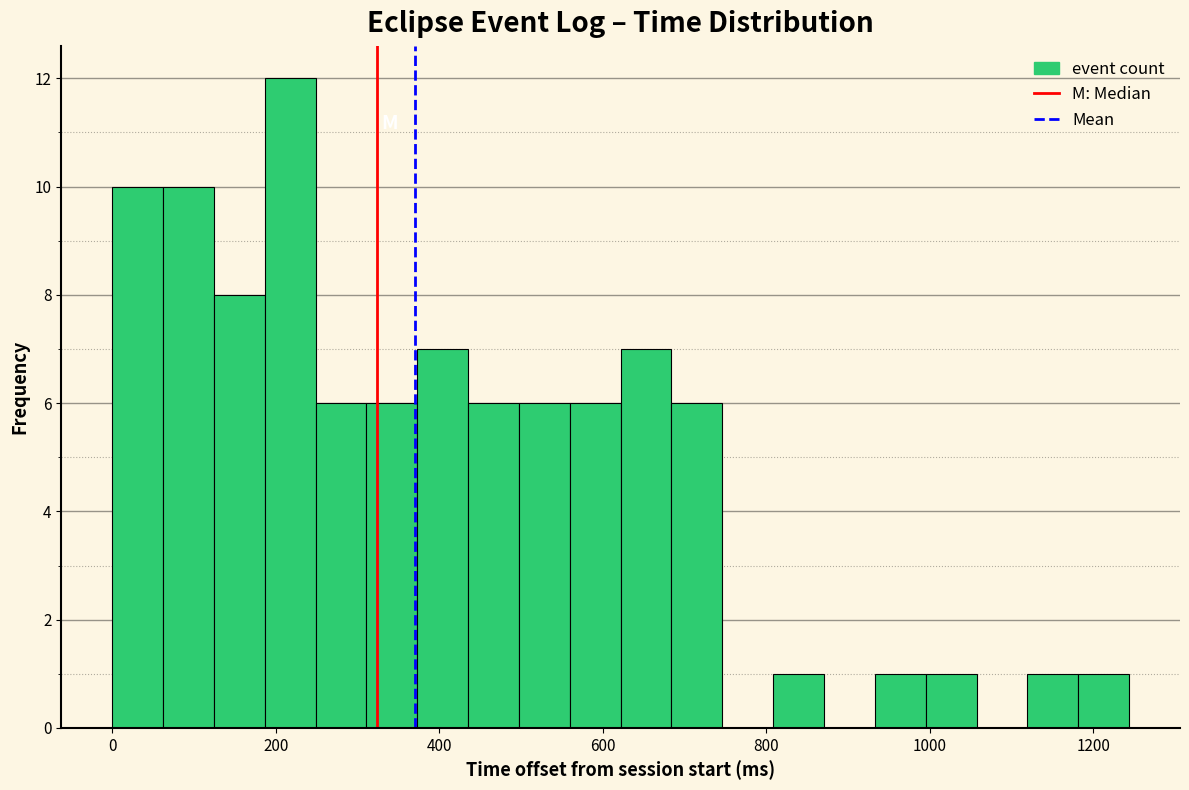

Around what value on the x-axis is the tallest bar? Give the approximate position of its centre, as read against the axis.

220